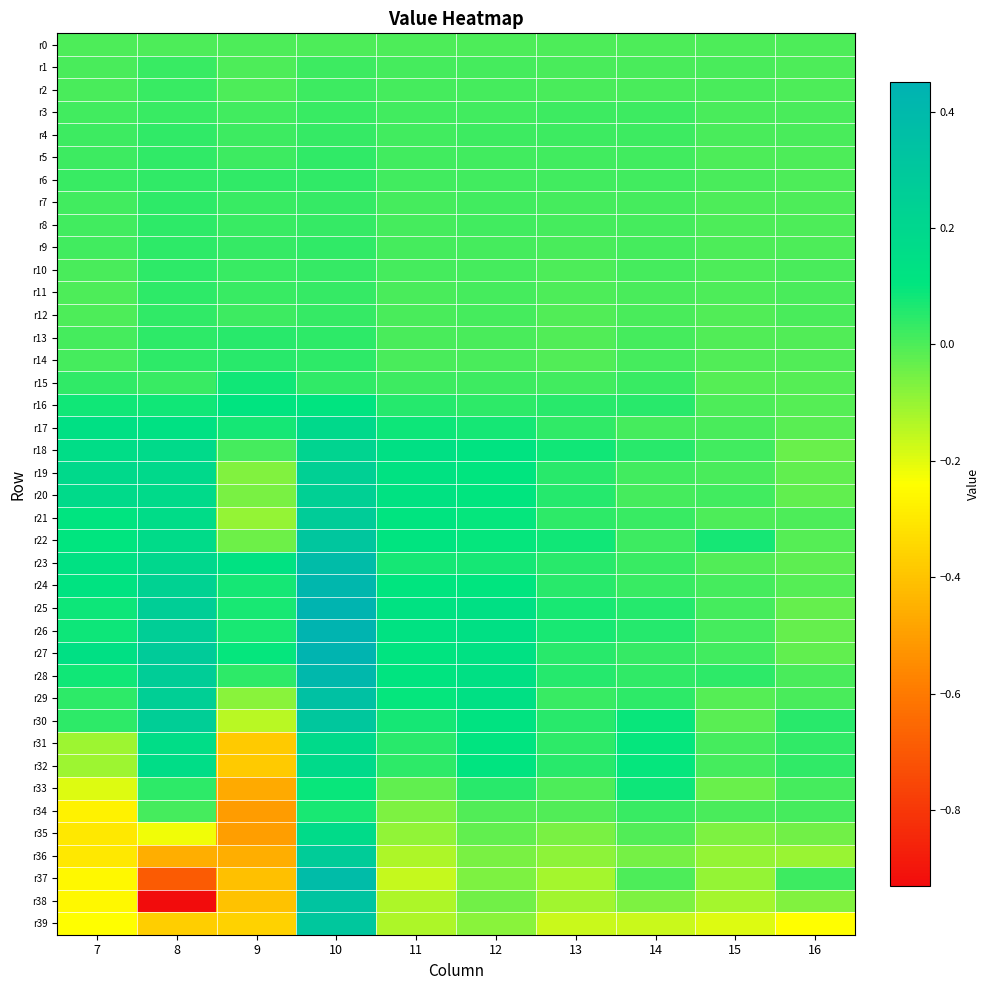

What is the spread (max minus min) of values at 13?

0.3